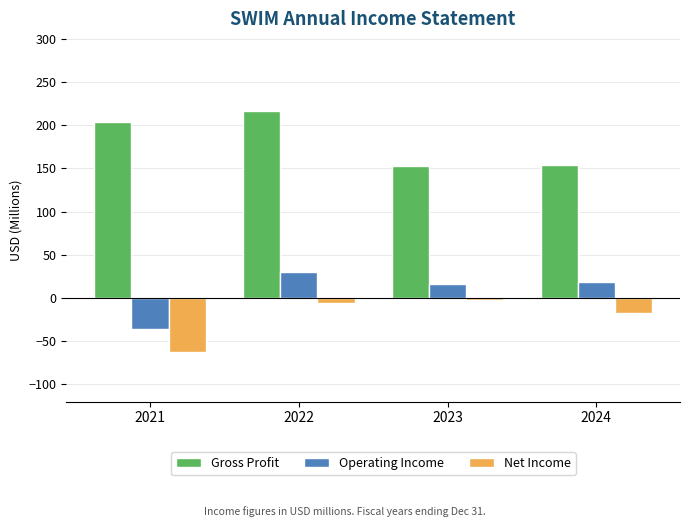

Rank the series by their maximum value, from lowest to highest.

Net Income, Operating Income, Gross Profit